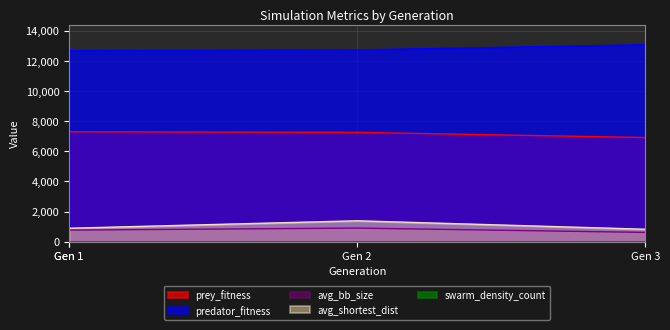

At which label does predator_fitness first exceed 12901?

Gen 3